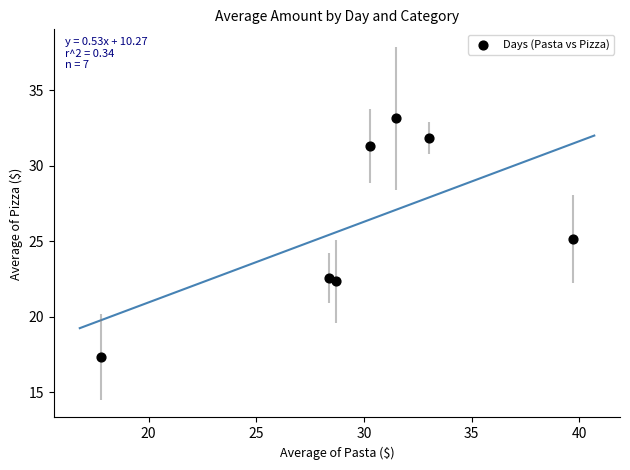

What is the average X value?

29.9